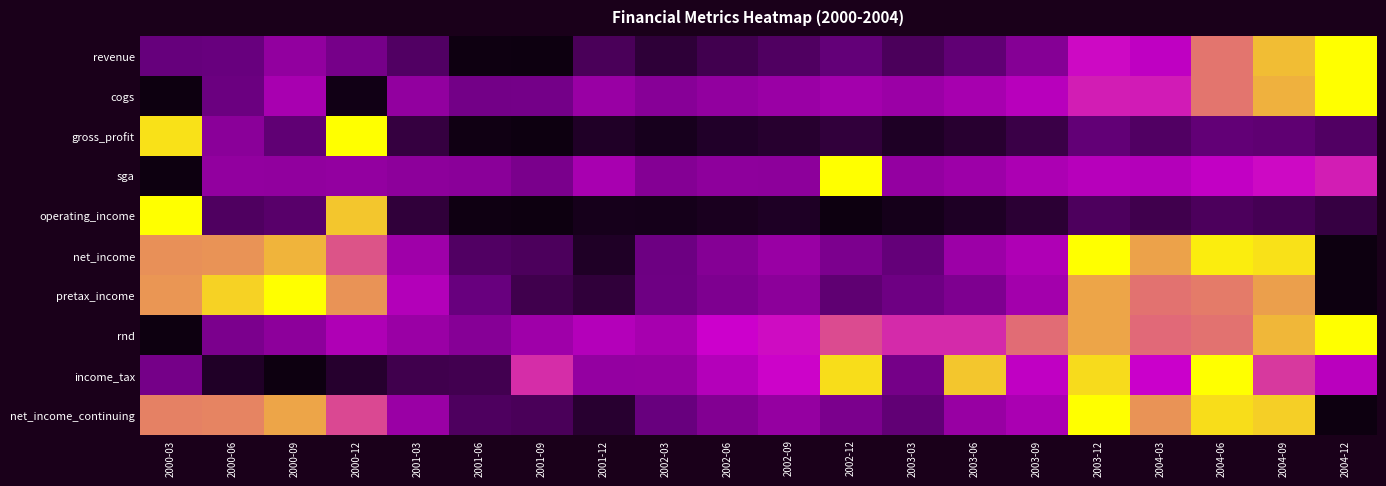

Between 2004-09 and 2004-12, which series saw the biggest shift?

net_income